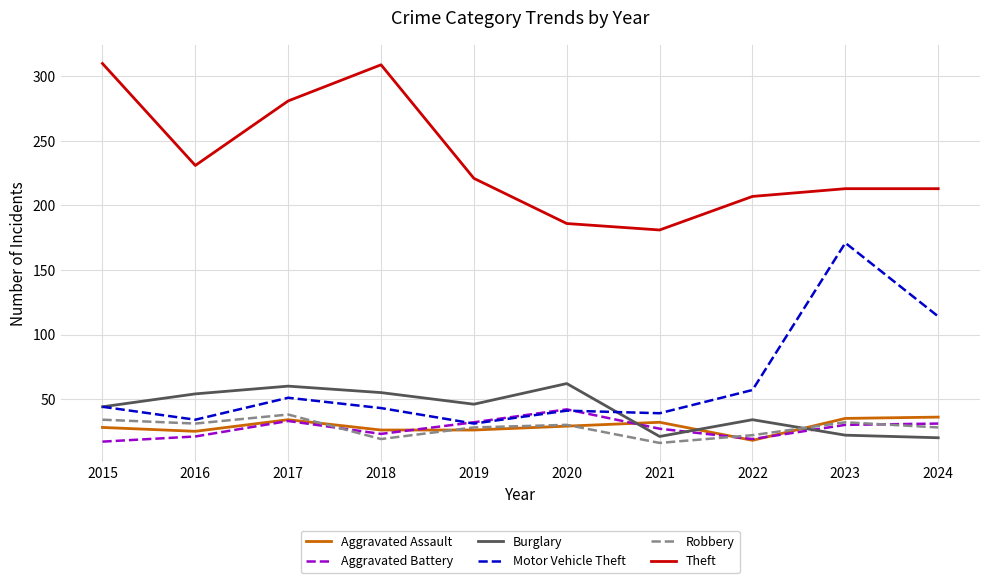

What is the total value across all series at 2020?

390